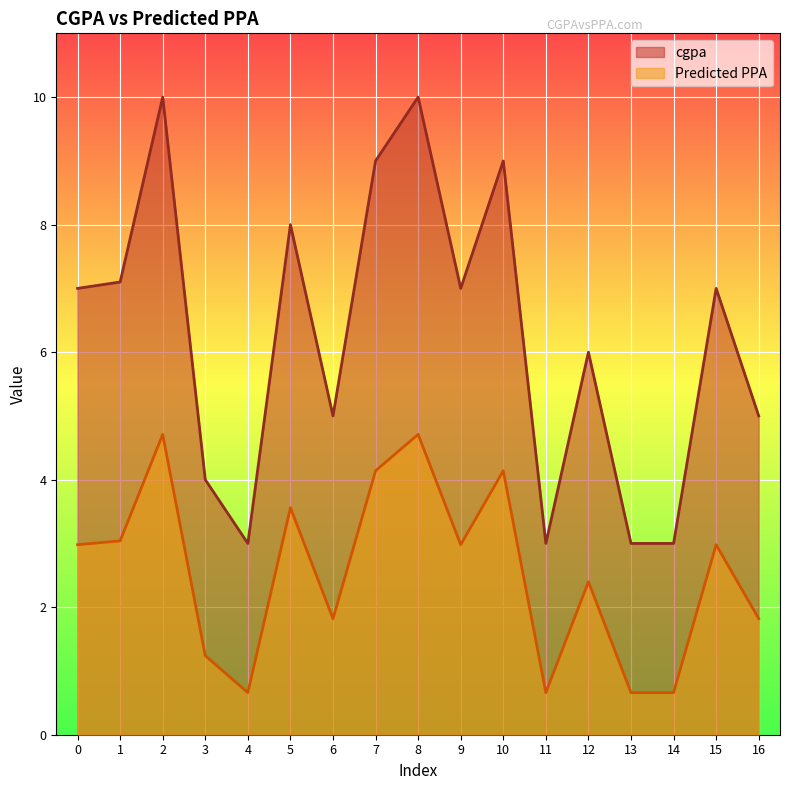

What is the value of the cgpa point at the 5th from the left?

3.0